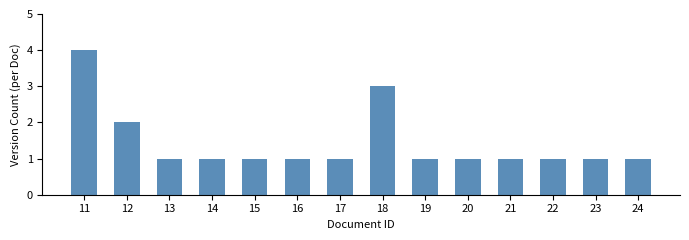

What is the sum of the values at 23 and 11?

5